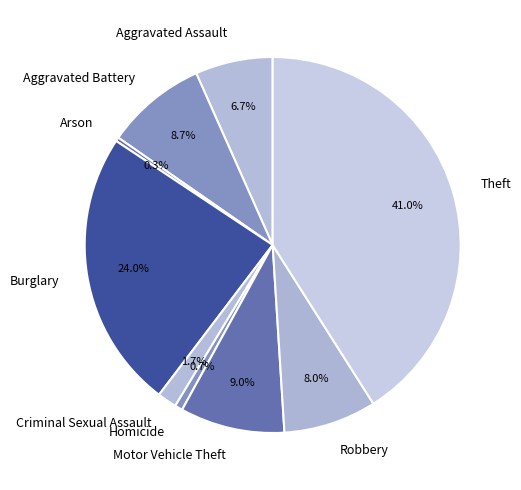

Between Robbery and Arson, which is larger?

Robbery